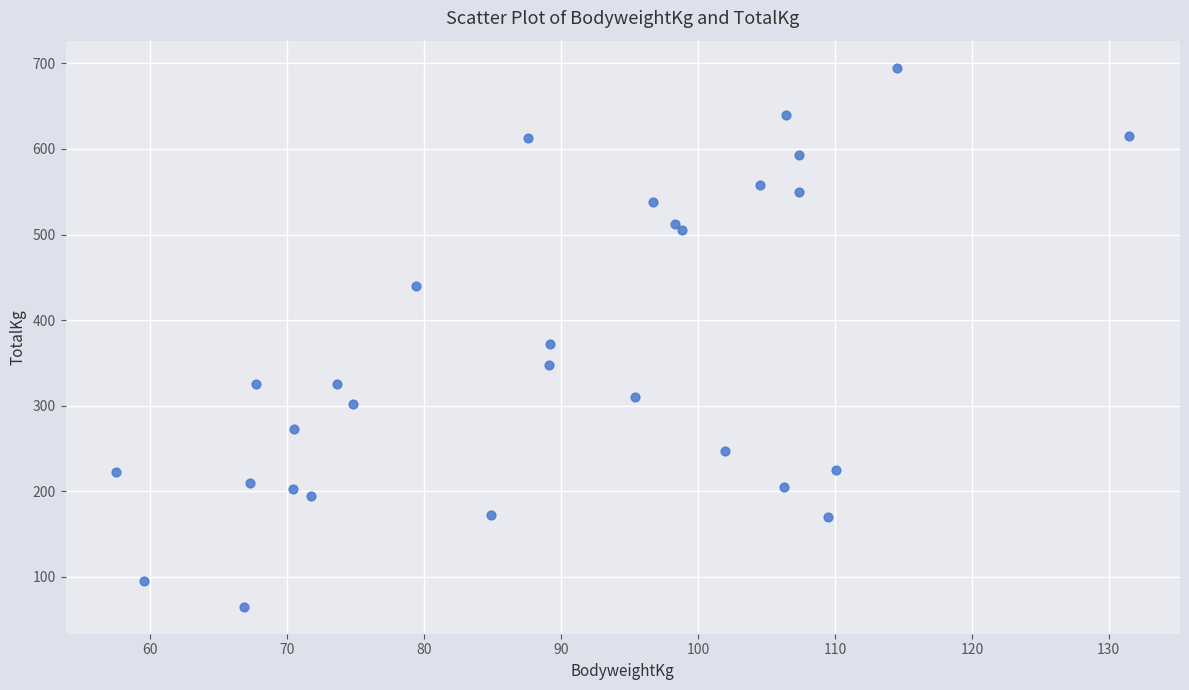

What is the range of Y values (max minus min)?

630.0